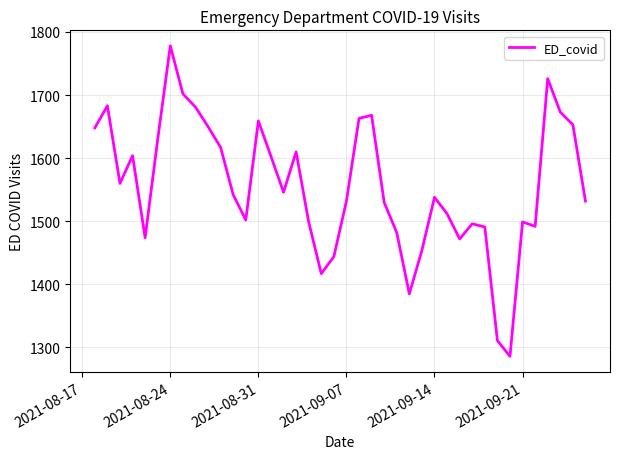

What is the minimum value shown in the chart?

1286